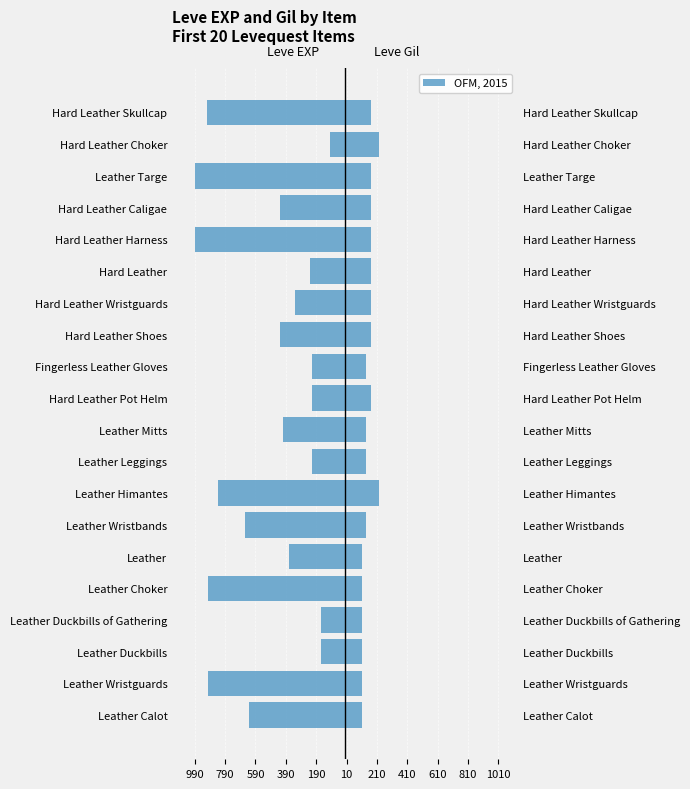

Is the value of Leve EXP at Leather greater than the value of Leve Gil at Hard Leather?

No